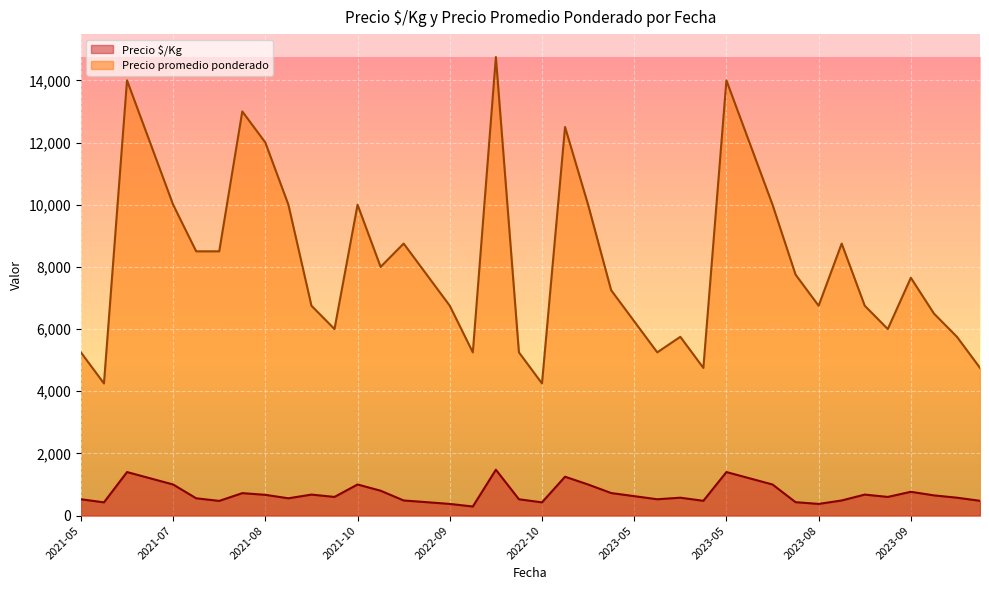

Reading left to right, transcribe all the data shown in this chart.

Precio $/Kg: 525	425	1400	1200	1000	556	472	722	667	556	675	600	1000	800	486	431	375	292	1475	525	425	1250	1000	725	625	525	575	475	1400	1200	1000	431	375	486	675	600	765	650	575	475
Precio promedio ponderado: 5250	4250	14000	12000	10000	8500	8500	13000	12000	10000	6750	6000	10000	8000	8750	7750	6750	5250	14750	5250	4250	12500	10000	7250	6250	5250	5750	4750	14000	12000	10000	7750	6750	8750	6750	6000	7650	6500	5750	4750